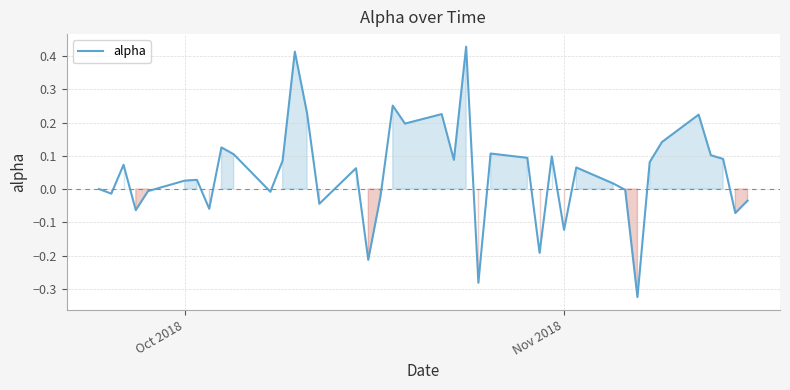

What is the difference between the maximum and minimum values?

0.8